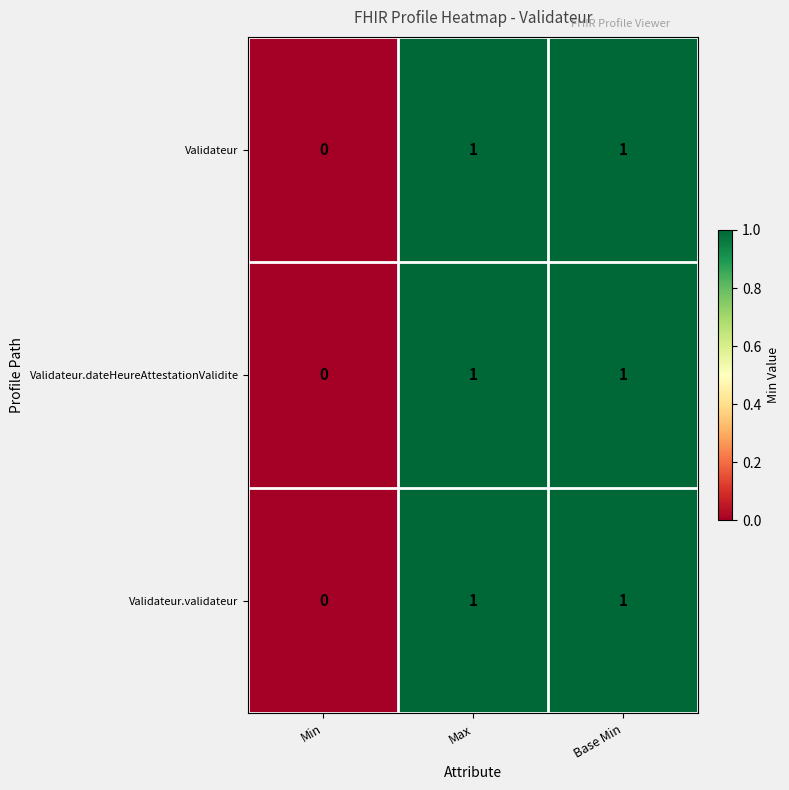

Which label corresponds to the smallest value in the chart?

Min